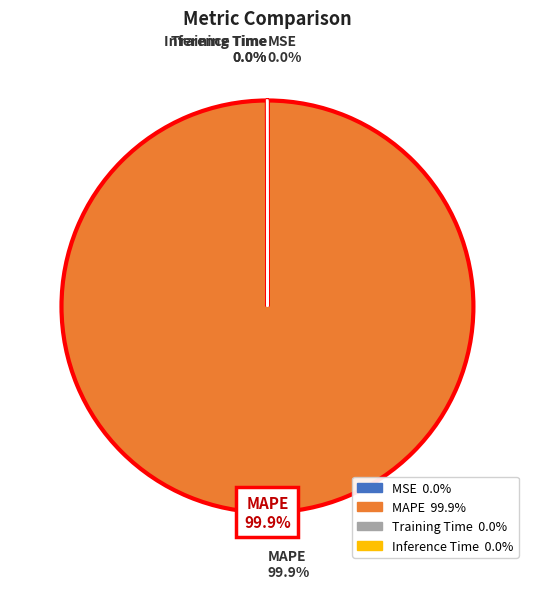

What is the largest slice in the pie chart?

MAPE